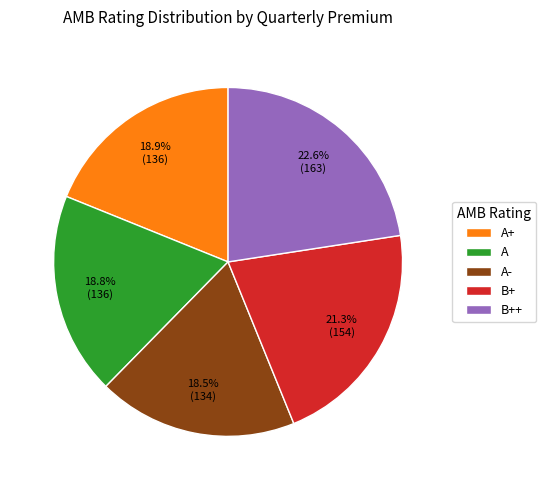

To the nearest percent, what percentage of the pie is B+?

21%